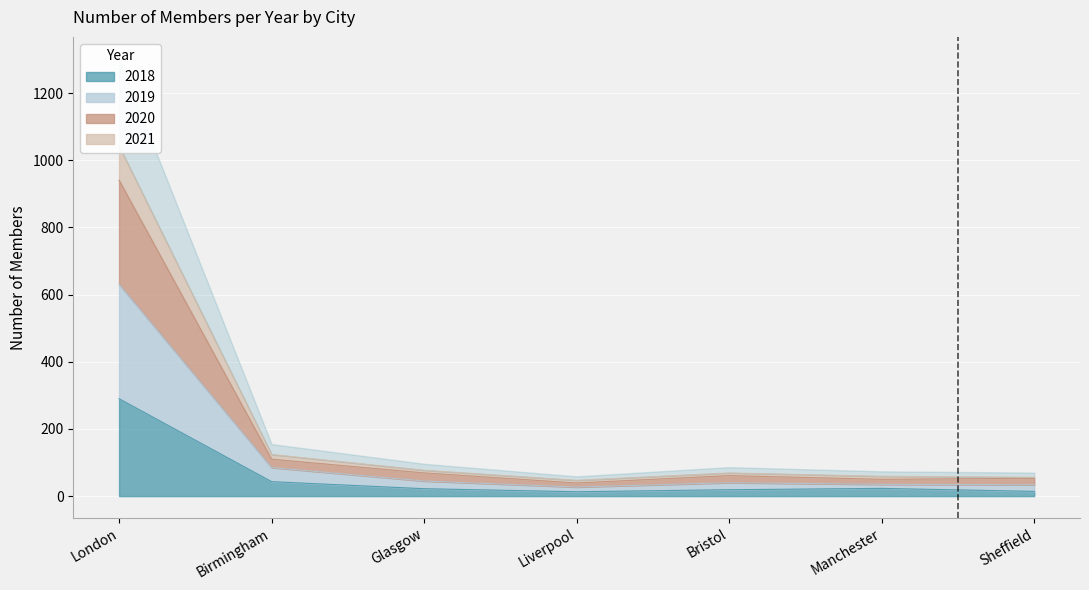

What is the total value across all series at Manchester?

167